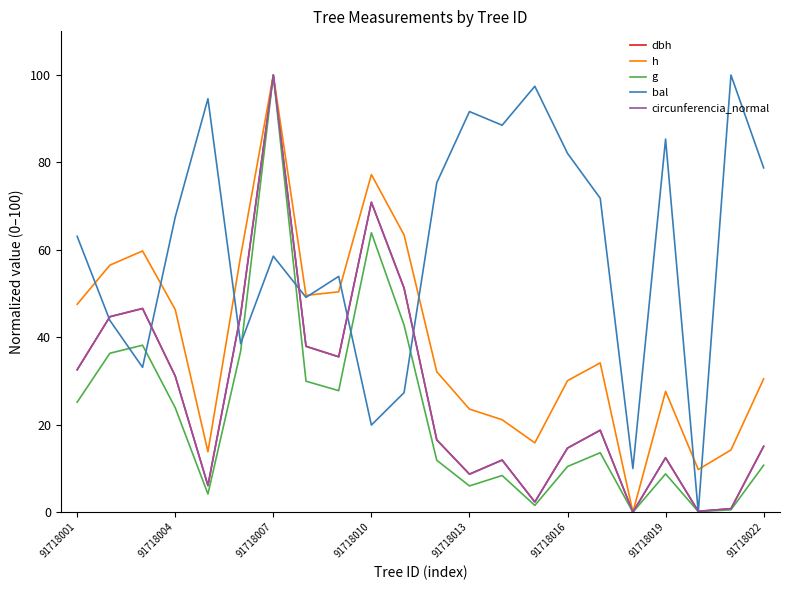

What is the highest value of the dbh series?

100.0